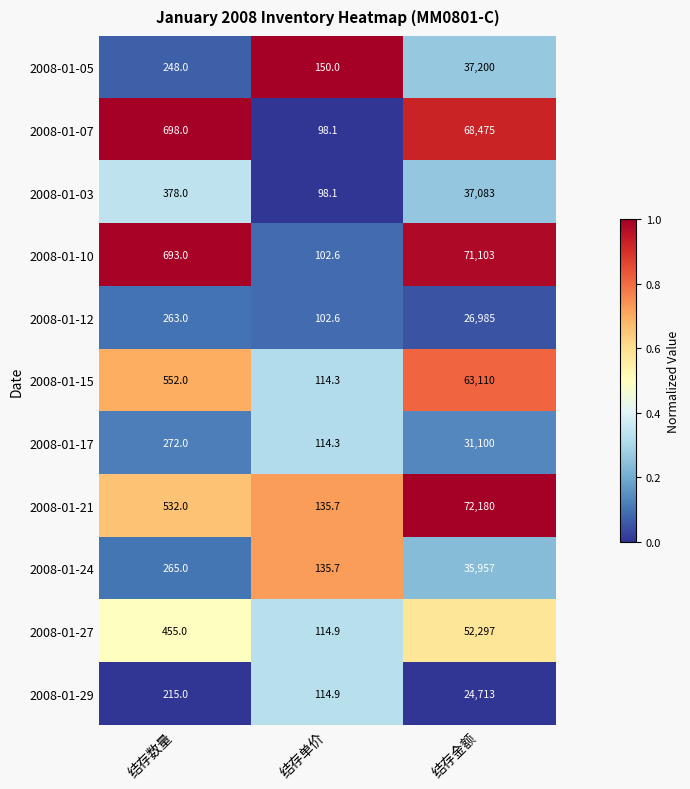

What is the maximum value shown in the chart?

72180.0